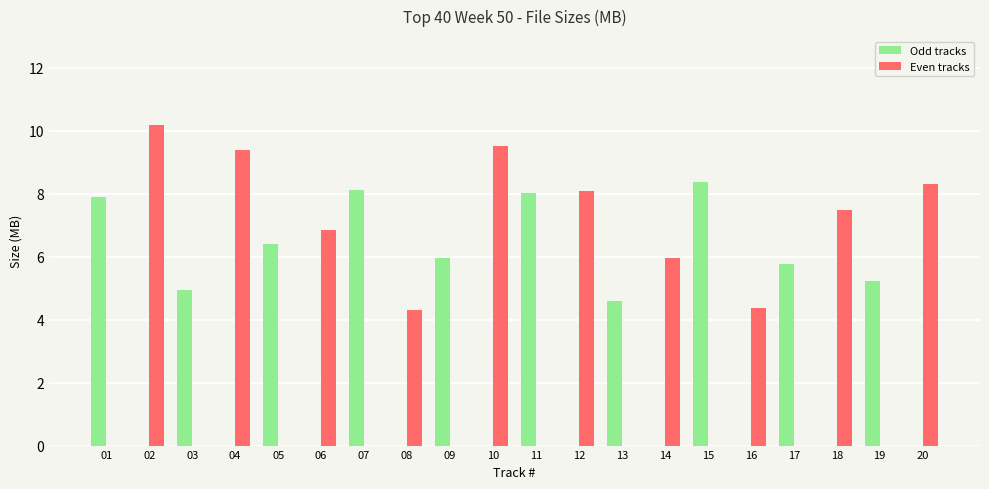

What is the total value across all series at 05?

6.4